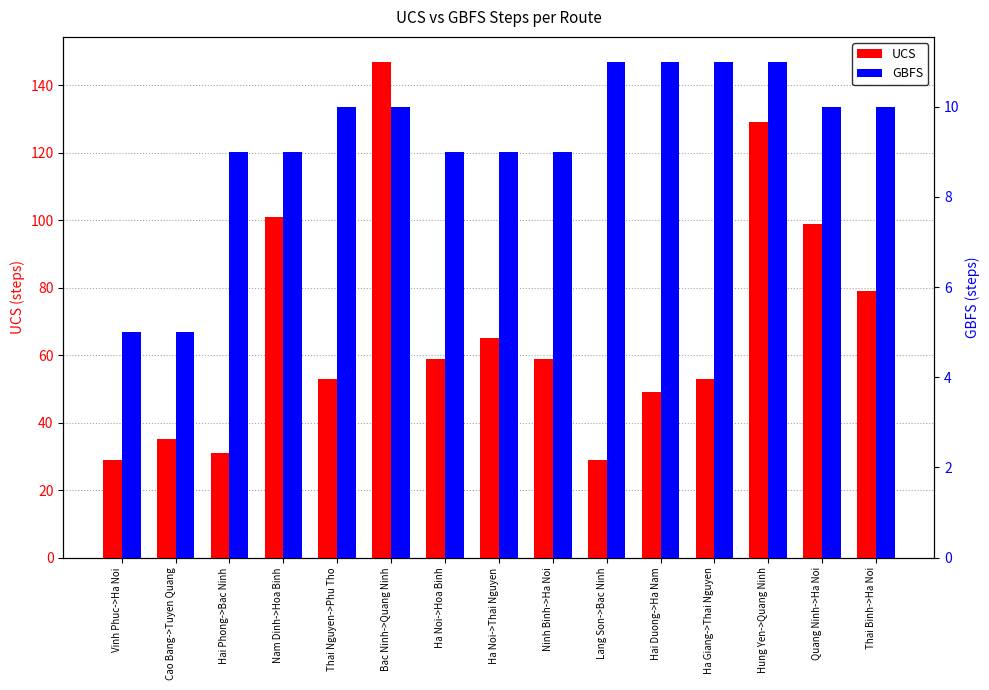

How many values in the GBFS series exceed 10?

4